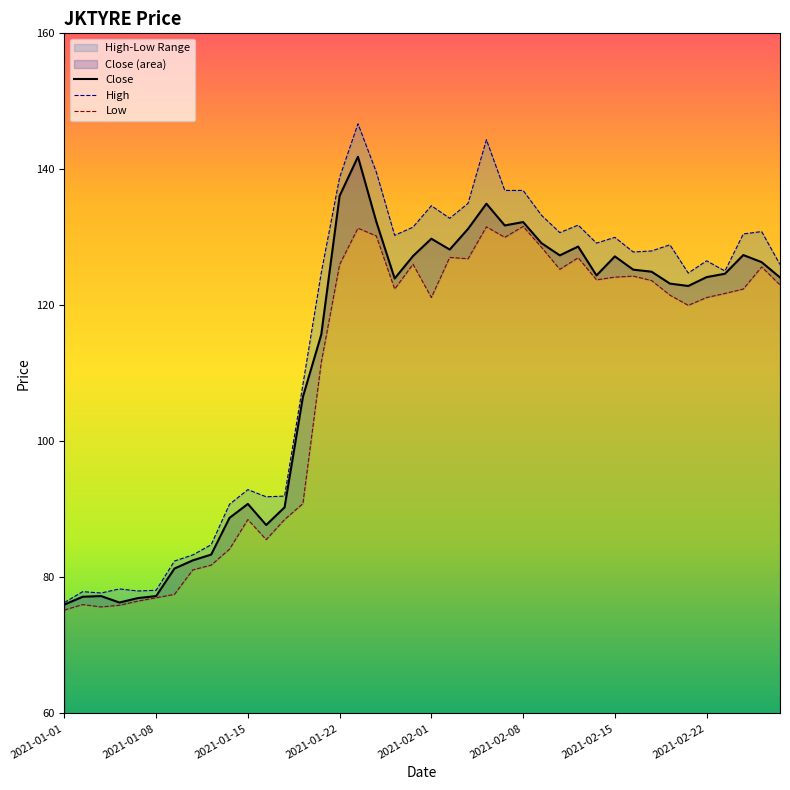

What is the value of the Low point at the 12th from the left?

85.5